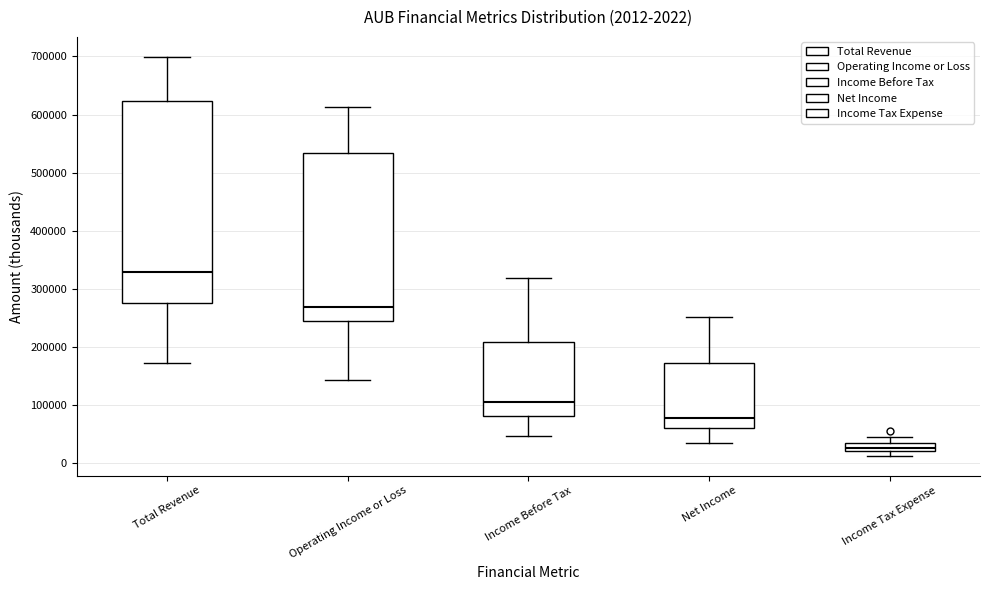

Comparing the boxes themselves (not the whiskers), which one is the tallest?

Total Revenue